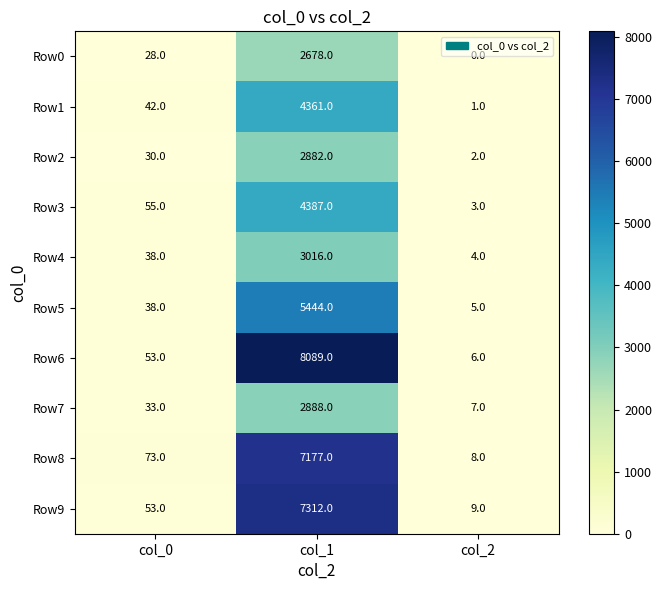

What is the difference between the Row6 values at col_1 and col_0?

8036